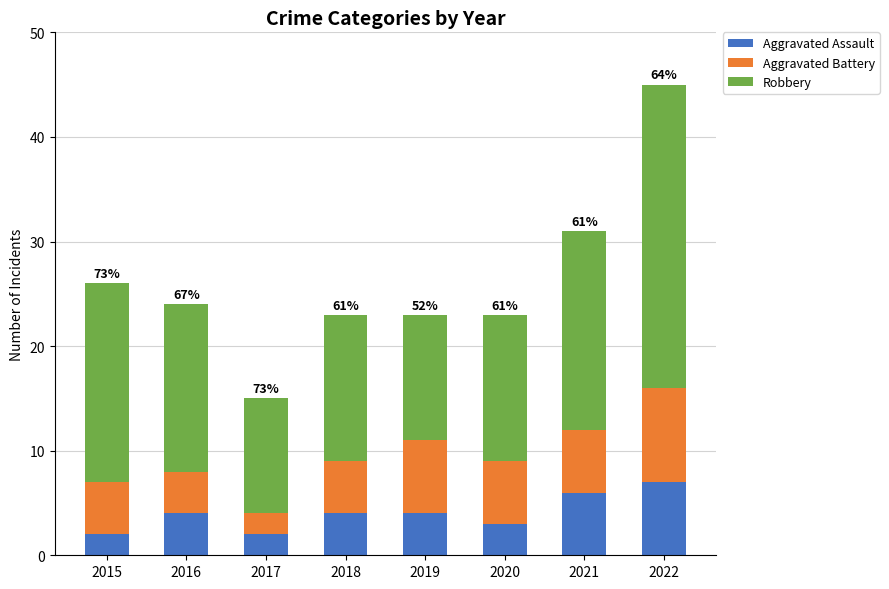

What are all the series names shown in the legend?

Aggravated Assault, Aggravated Battery, Robbery